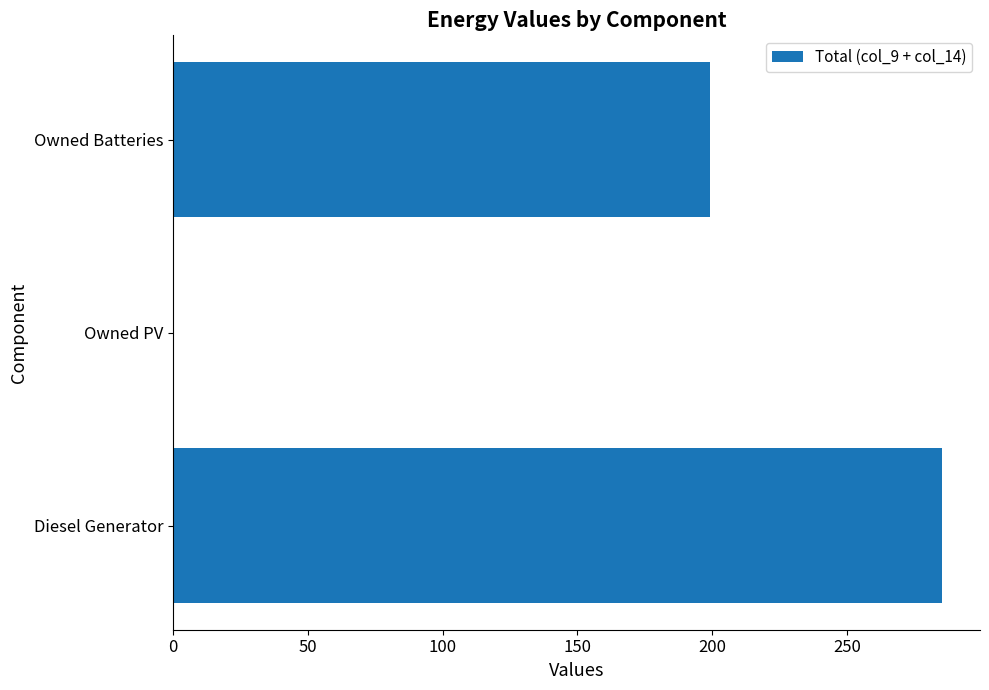

What is the greatest value displayed?

285.0